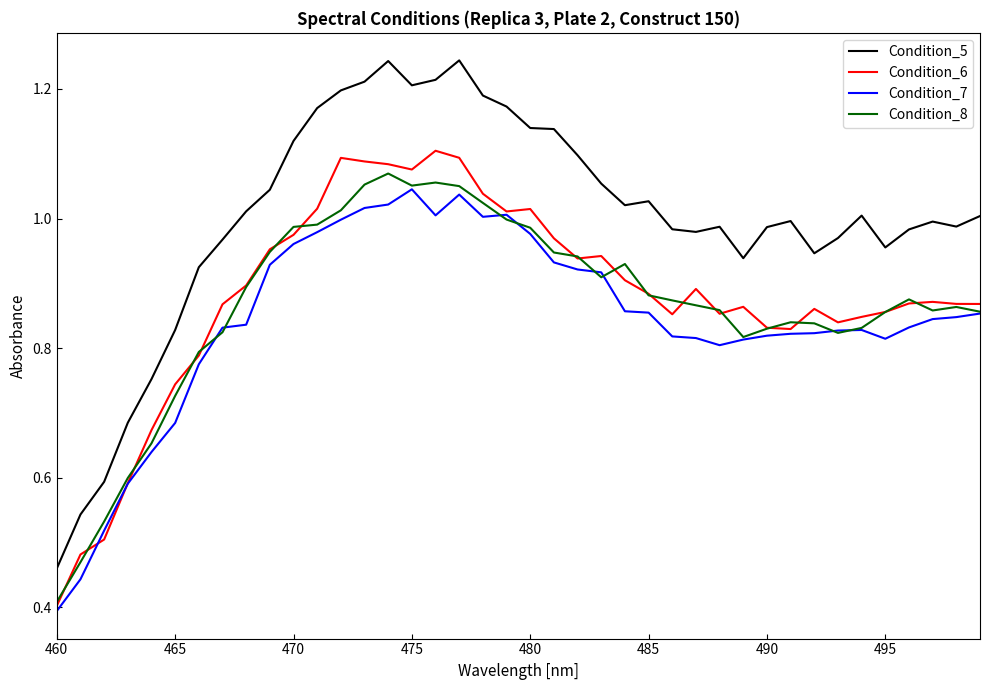

Which series has the largest total across all categories?

Condition_5